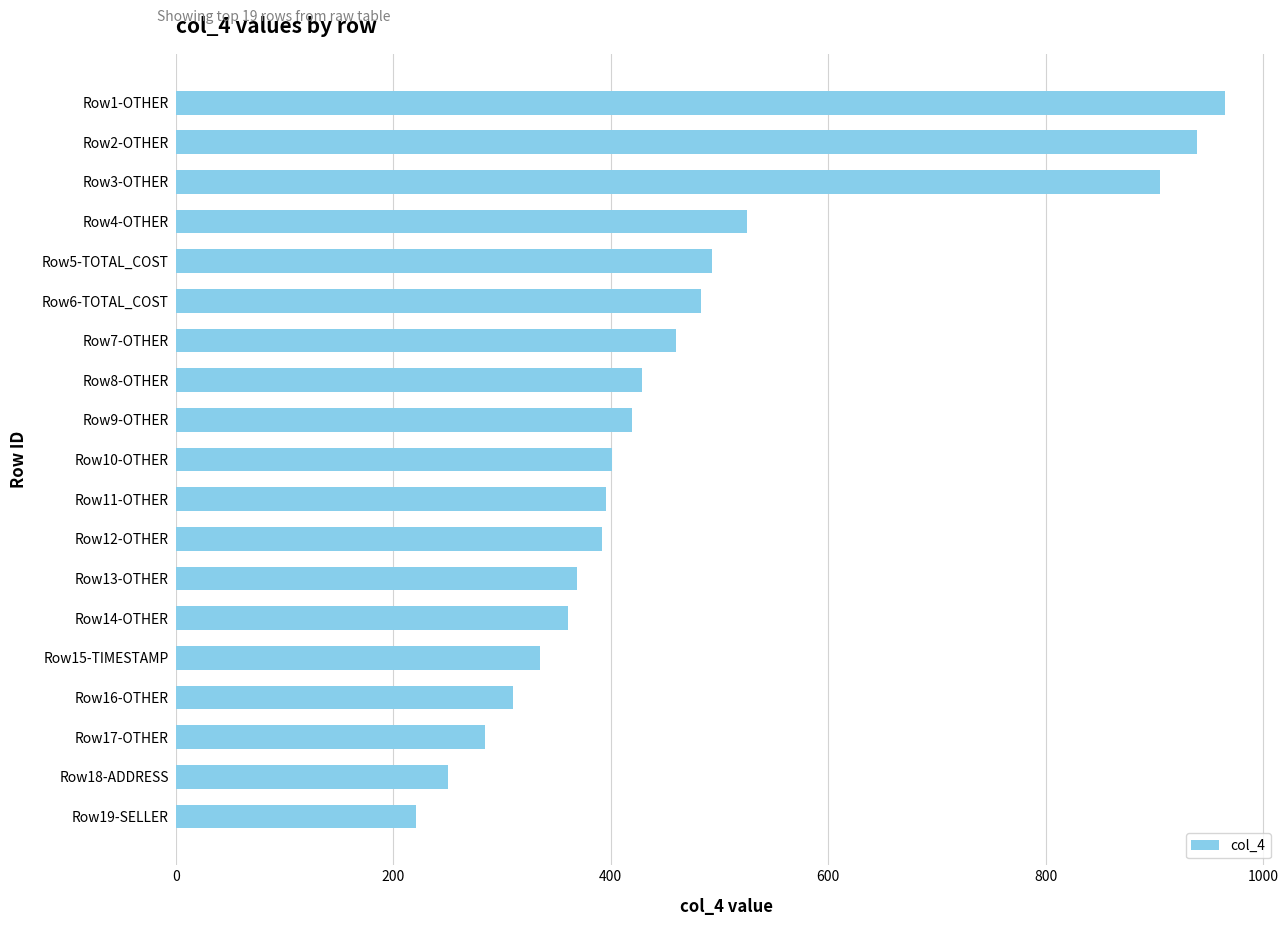

At which category does the chart reach its peak across all series?

Row1-OTHER